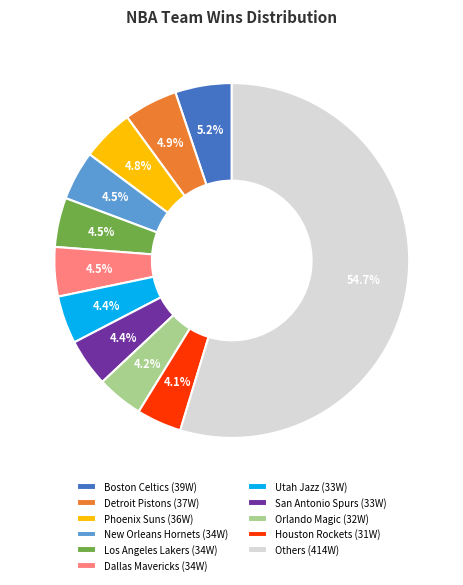

Which category has the biggest portion of the pie?

Others (414W)